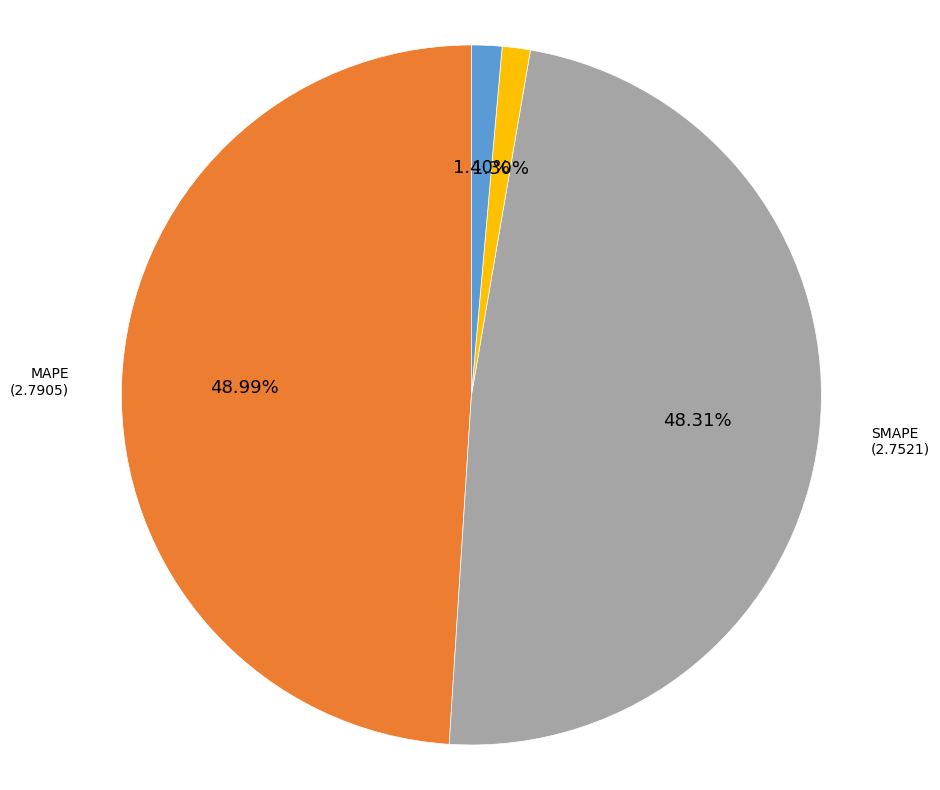

Is there any slice that represents more than half of the pie?

No